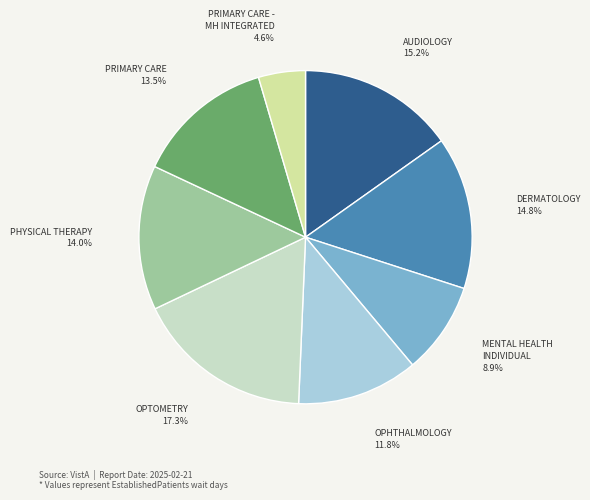

To the nearest percent, what percentage of the pie is OPHTHALMOLOGY?

12%